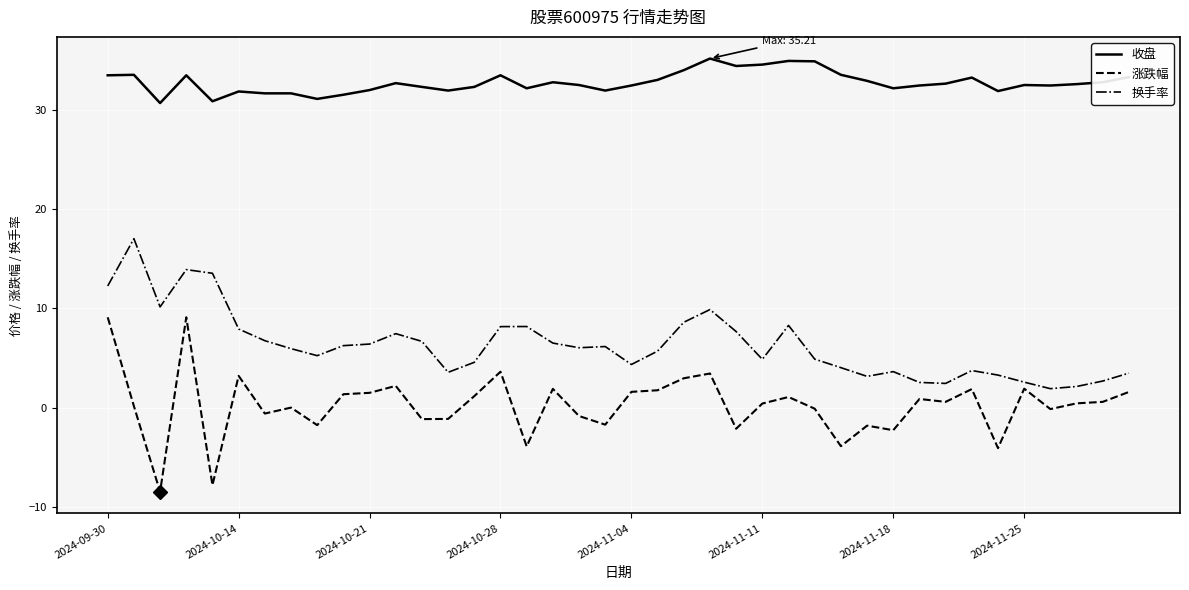

Which series has the largest total across all categories?

收盘